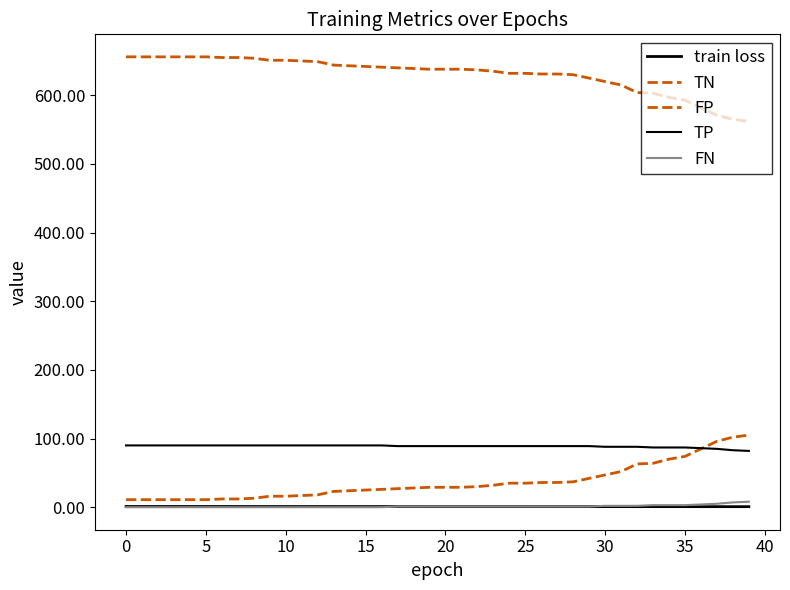

What is the maximum value for FN?

8.0